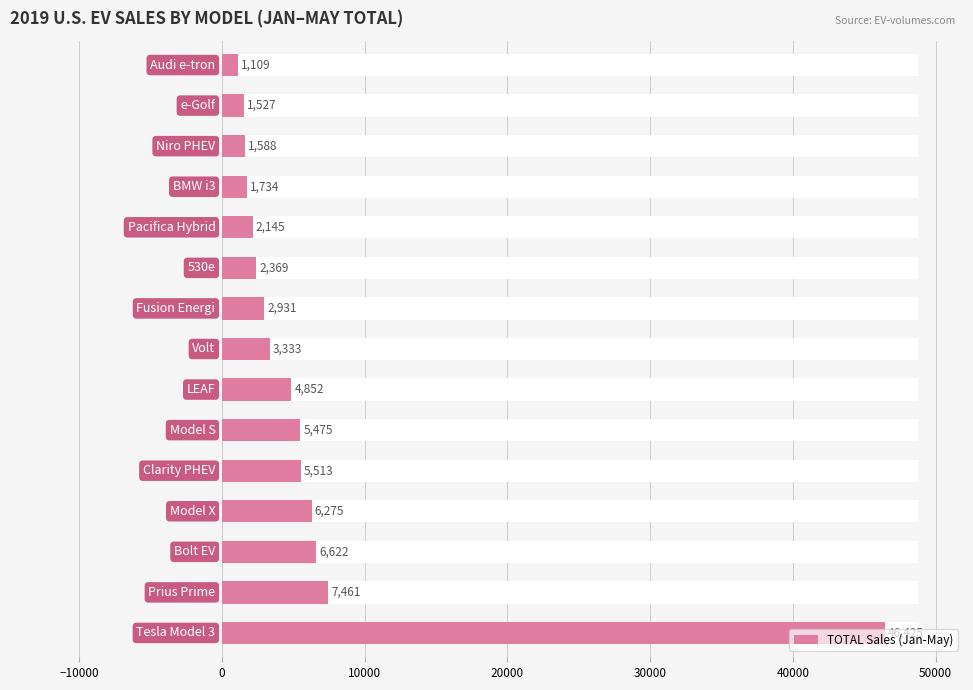

How many data points does each series have?

15